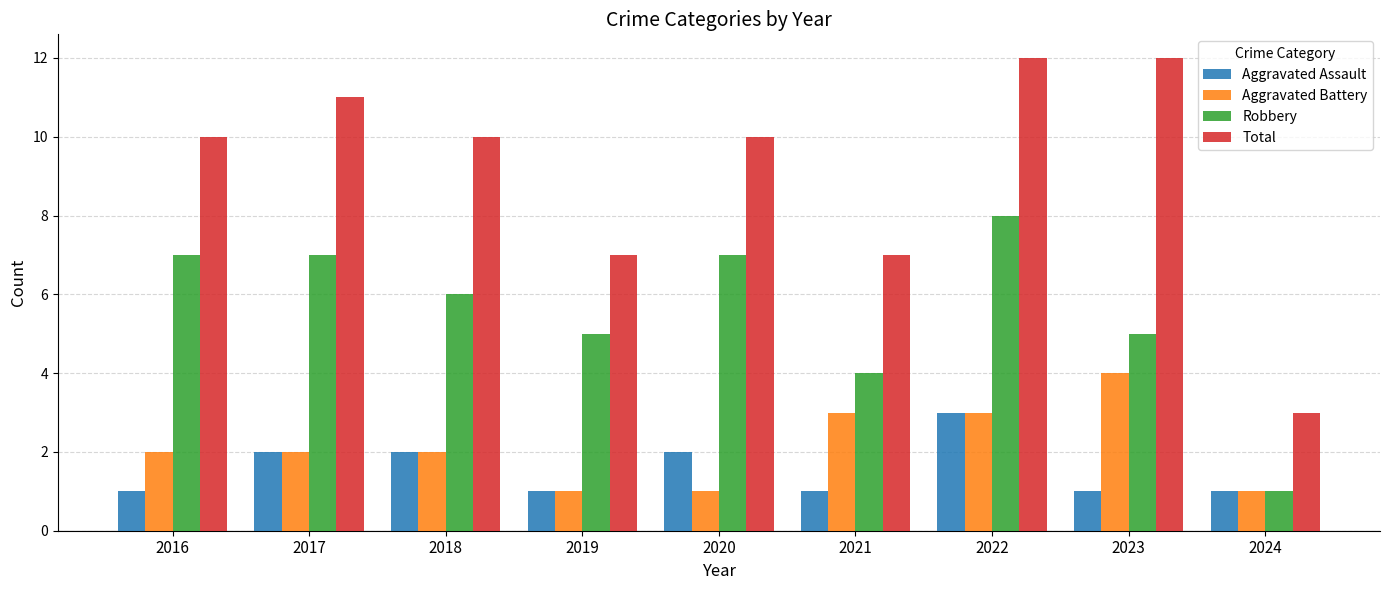

What is the difference between the maximum and minimum values in the Total series?

9